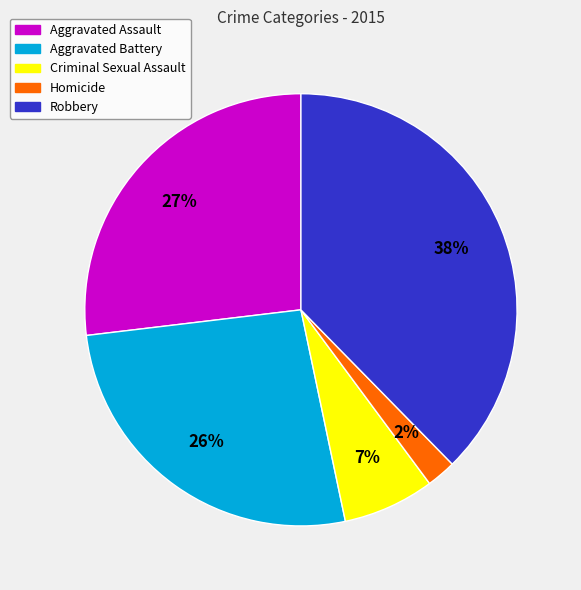

To the nearest percent, what is the combined percentage of Criminal Sexual Assault and Aggravated Assault?

34%